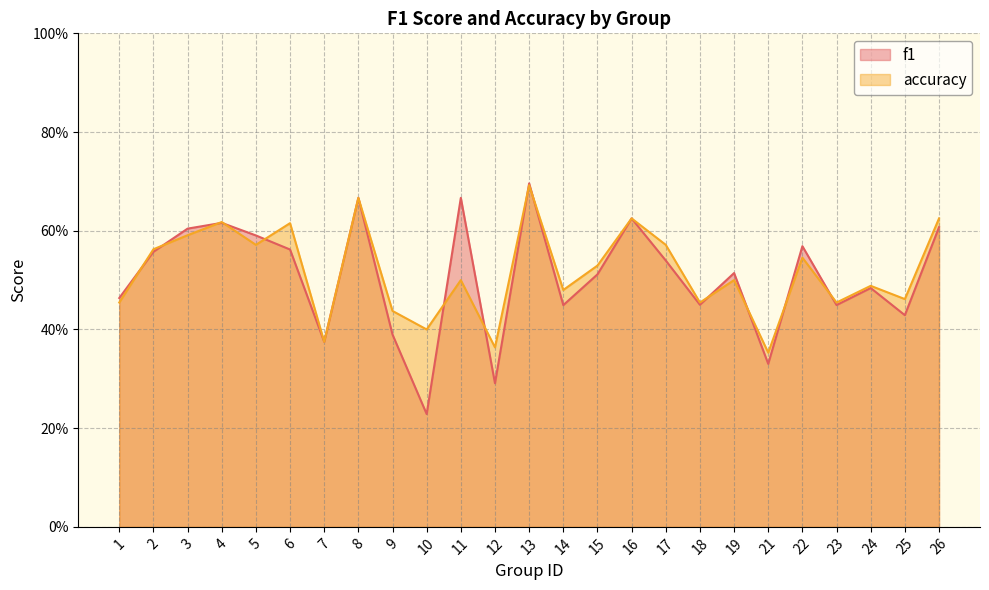

How many intersections are there between accuracy and f1?

13